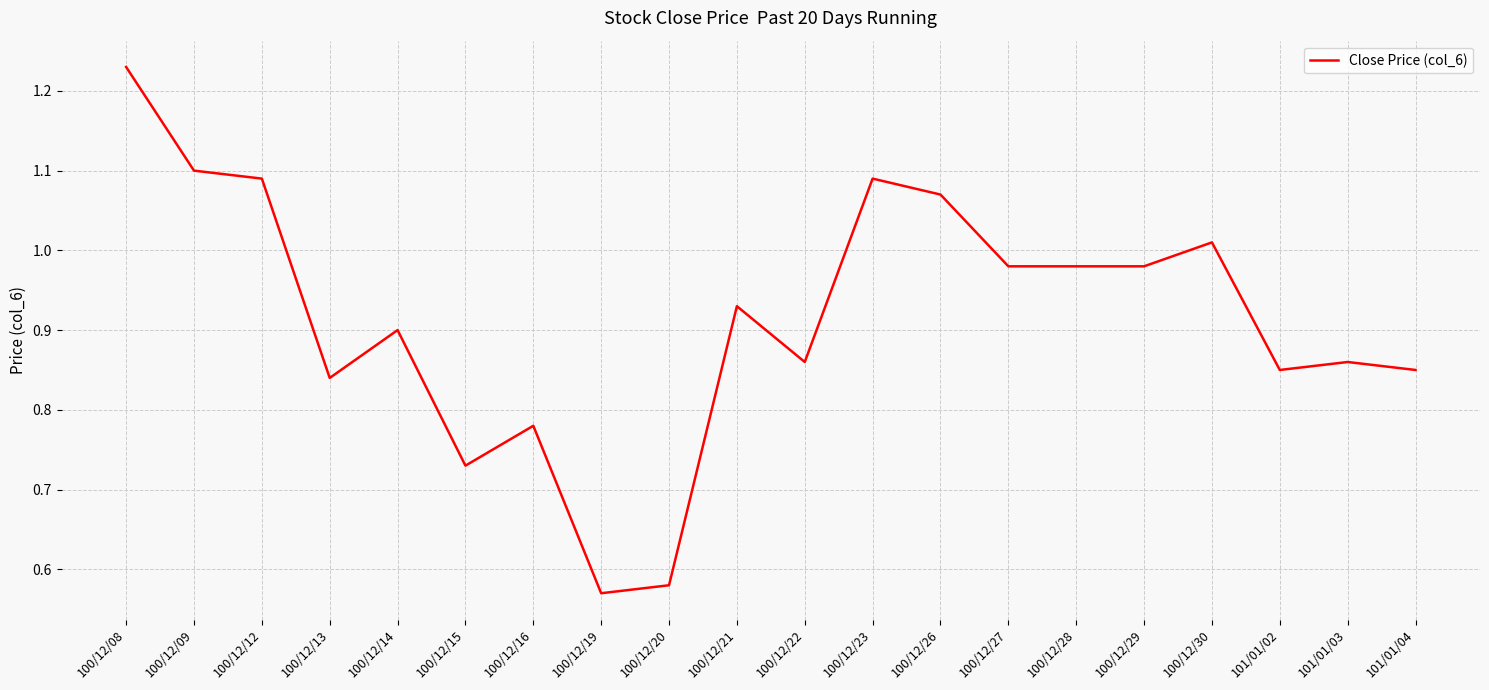

What is the sum of the values at 100/12/13 and 100/12/27?

1.8